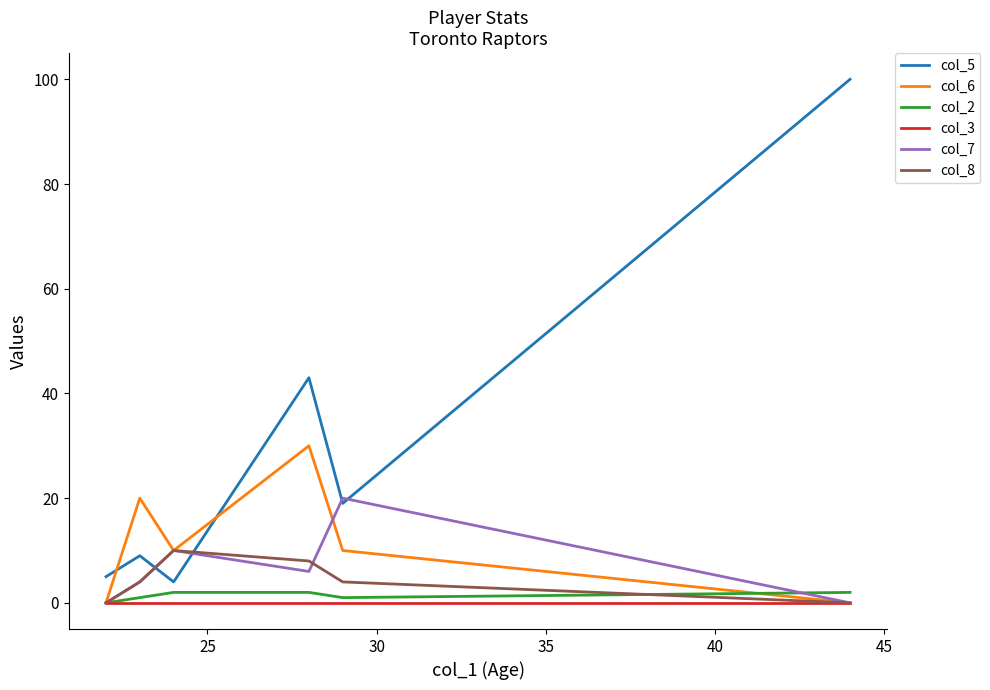

Which series has the largest total across all categories?

col_5